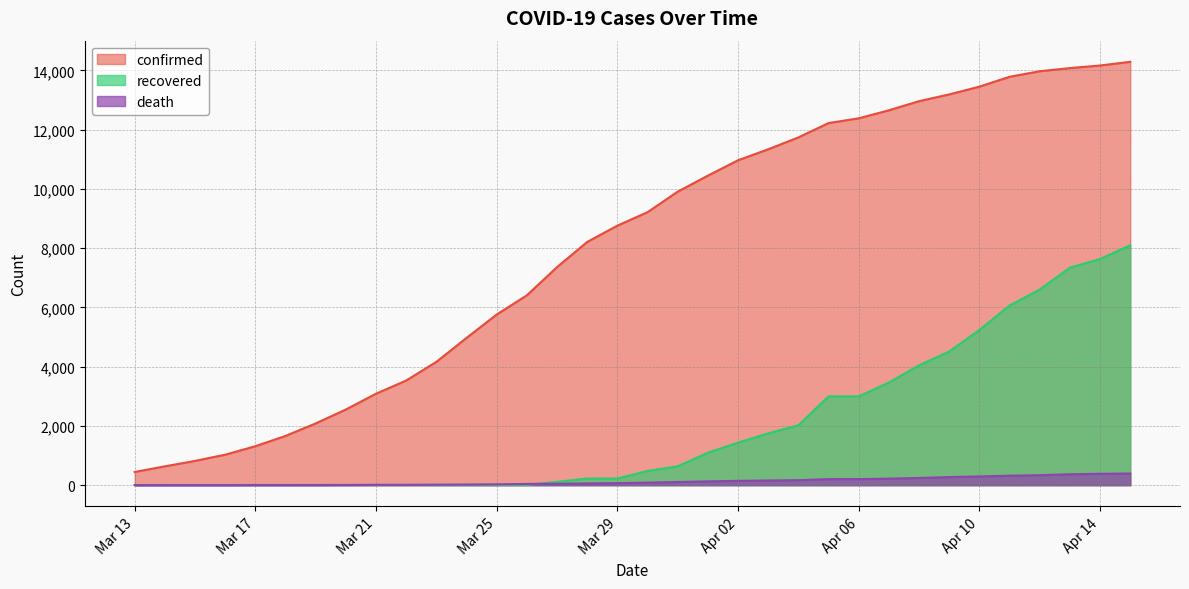

What is the total value across all series at 2020-04-07?

16337